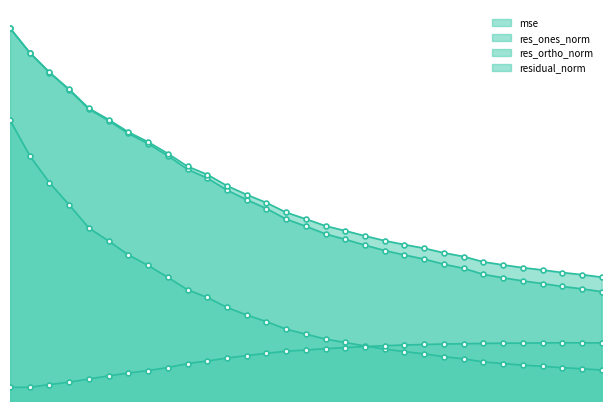

What are all the series names shown in the legend?

mse, res_ones_norm, res_ortho_norm, residual_norm